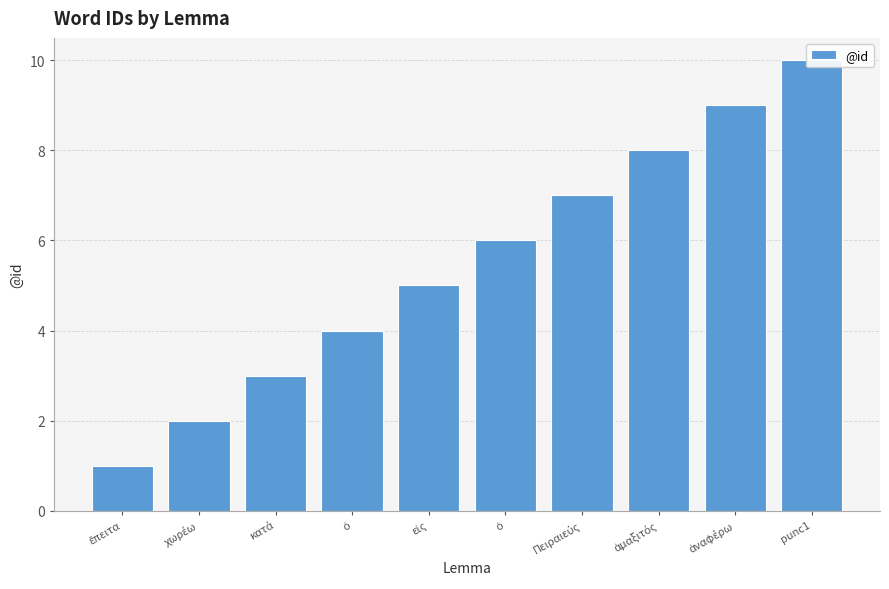

What is the maximum value shown in the chart?

10